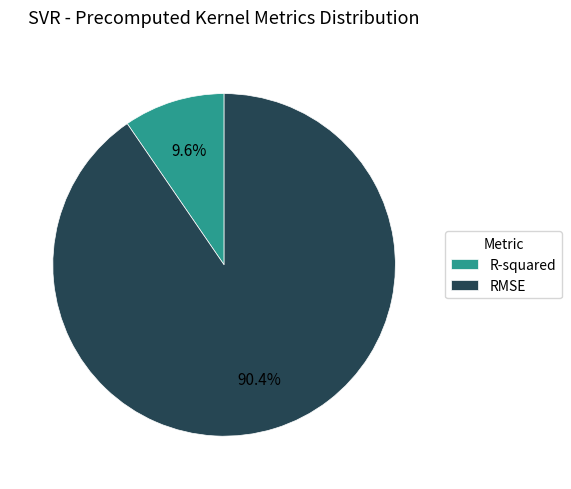

What is the smallest slice in the pie chart?

R-squared